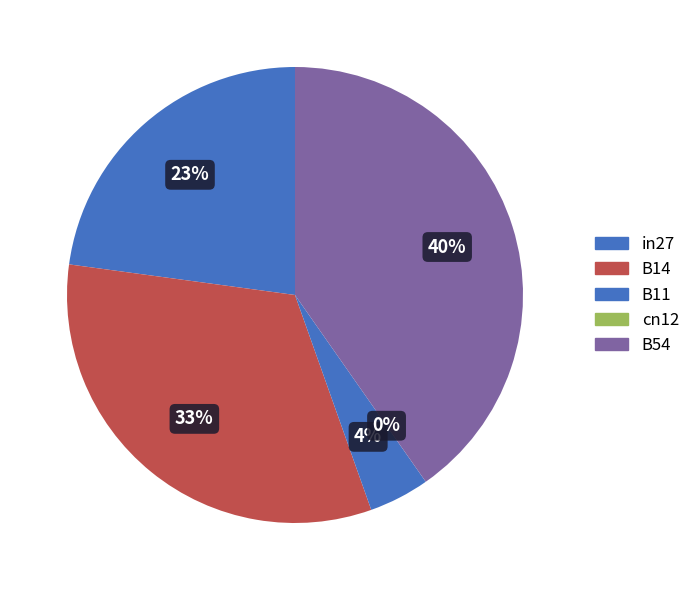

To the nearest percent, what portion does B54 represent?

40%